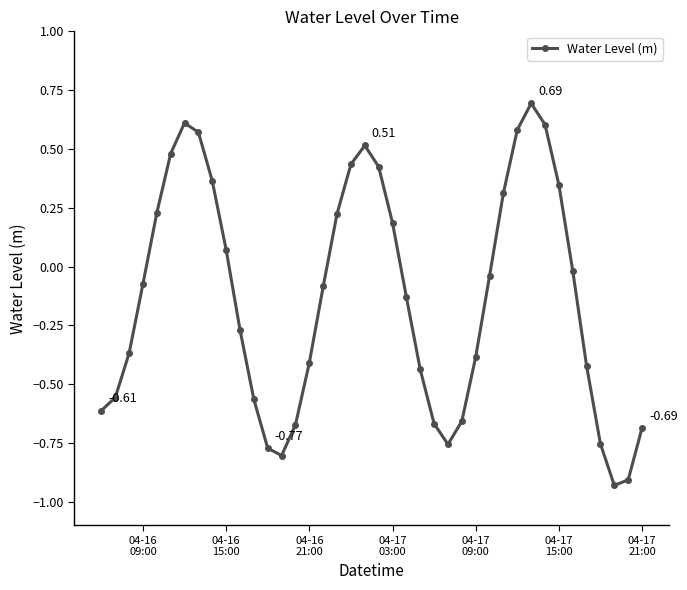

How many values are below zero?

24